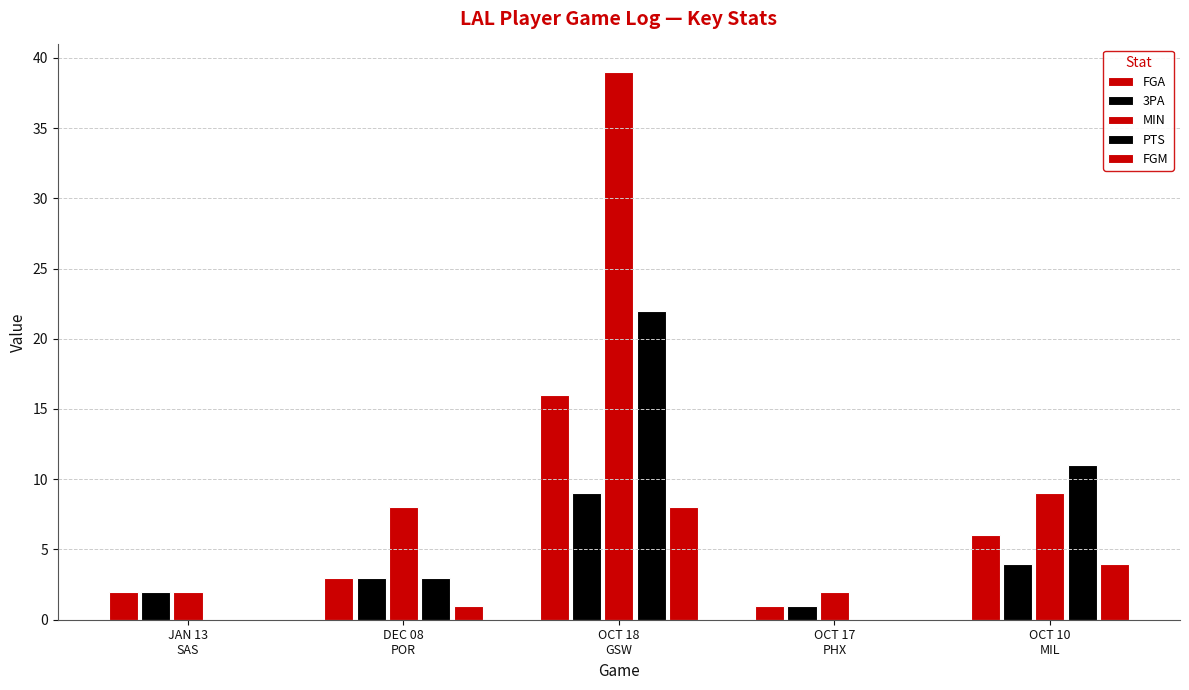

At OCT 18
GSW, list the series in order from largest to smallest.

MIN, PTS, FGA, 3PA, FGM